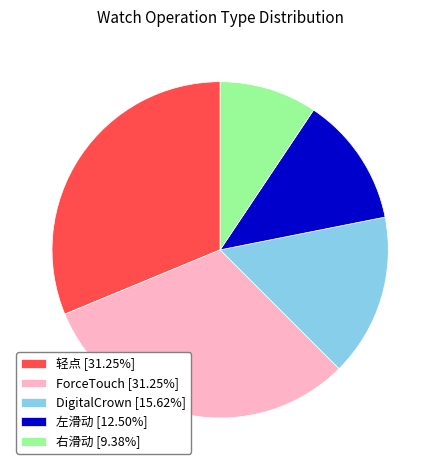

True or false: 轻点 accounts for 31% of the total.

True